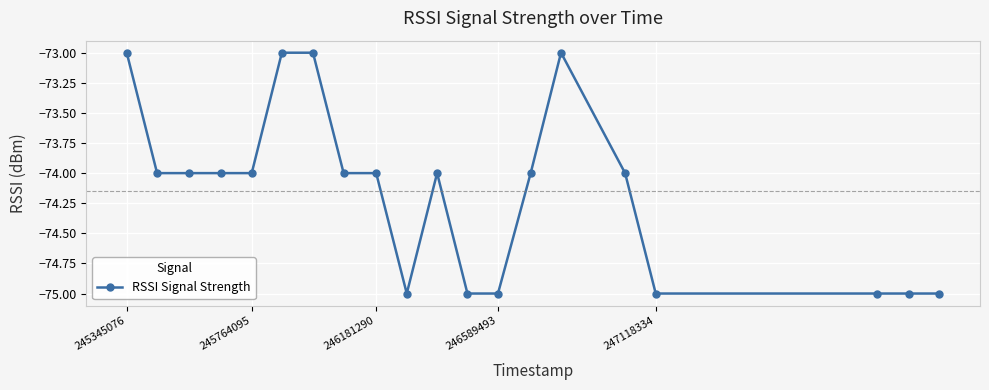

What is the value of the 12th point from the left?

-75